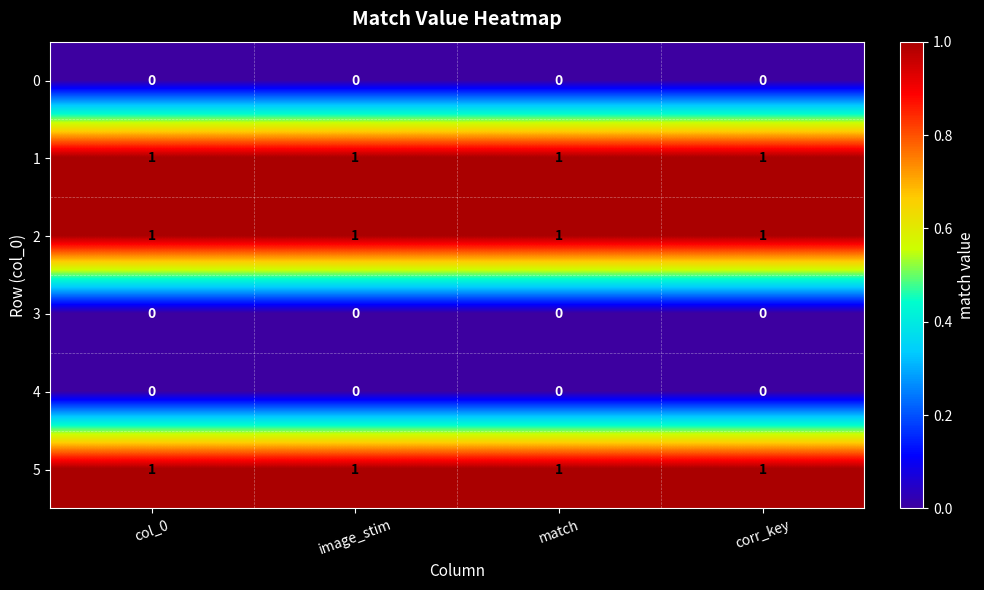

True or false: 3 has a value of 0 at match.

True